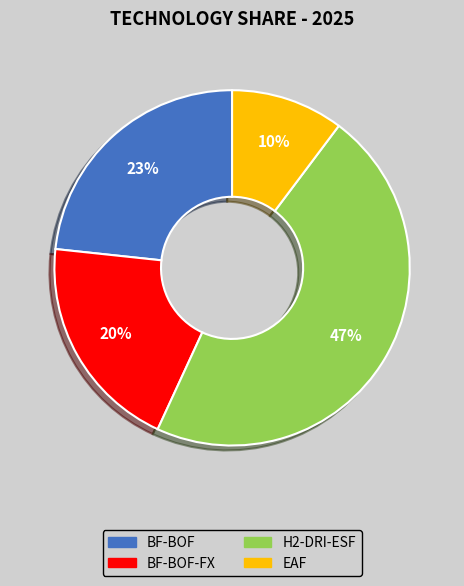

How many segments does this pie chart have?

4